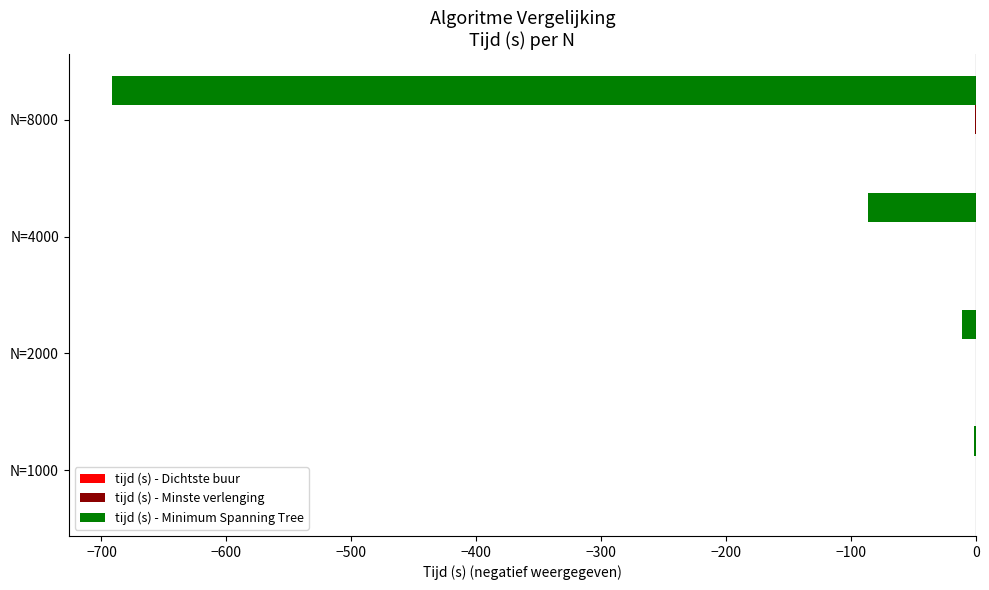

Which series has the largest range (max minus min)?

tijd (s) - Minimum Spanning Tree